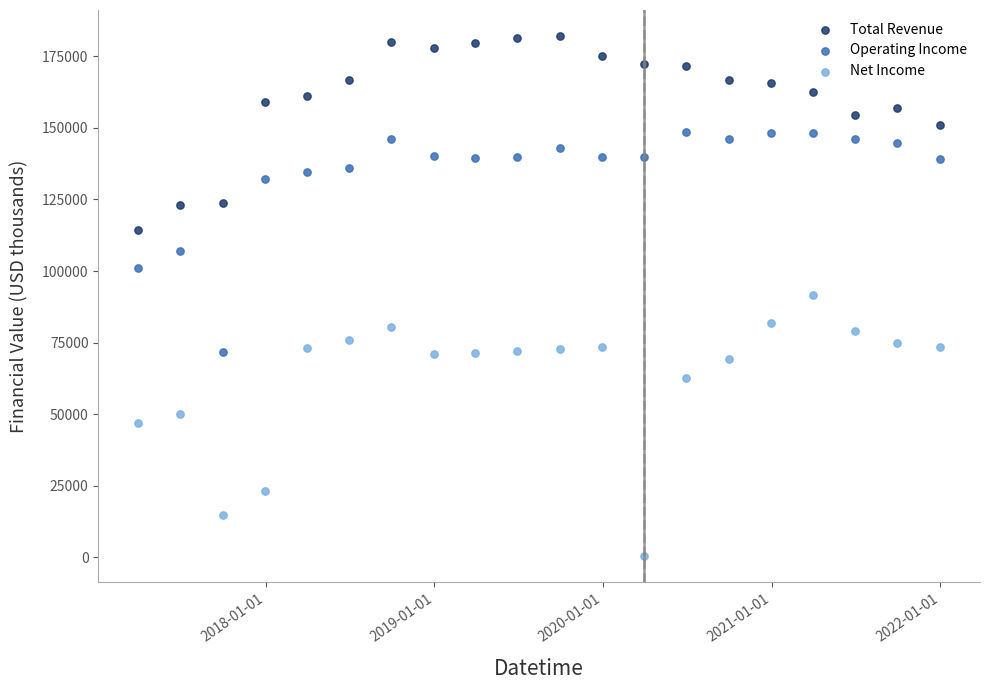

Which series contains the lowest Y value?

Net Income